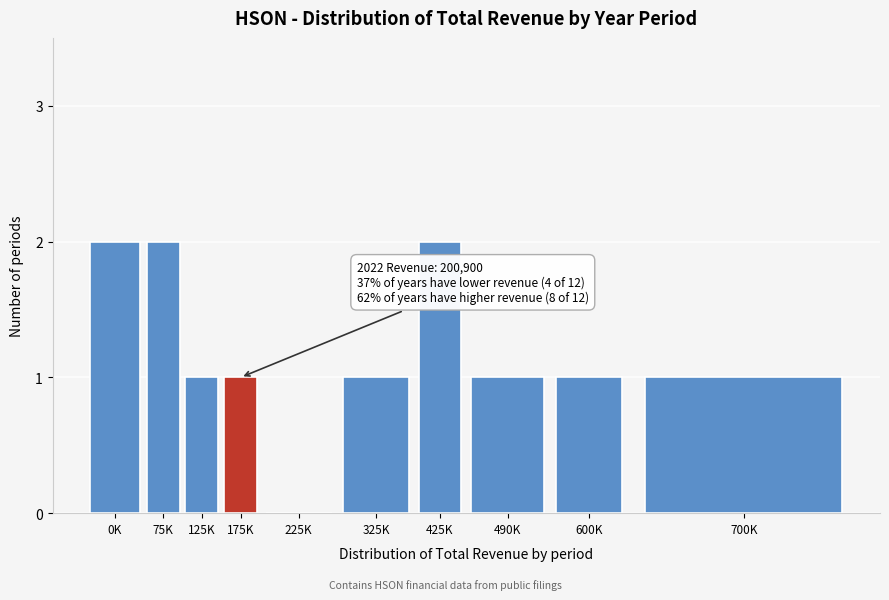

Reading left to right, extract all data points from this chart.

0K=2	75K=2	125K=1	175K=1	225K=0	325K=1	425K=2	490K=1	600K=1	700K=1